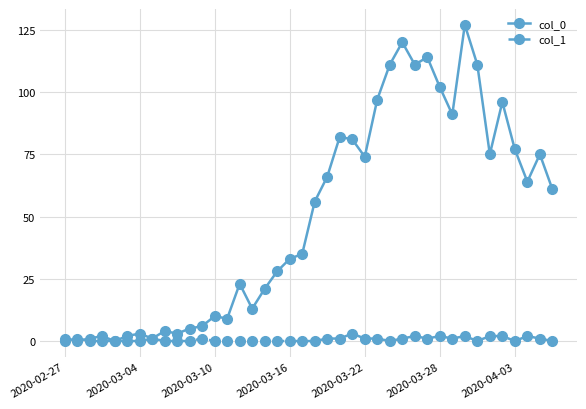

Which series has the widest spread of values?

col_0